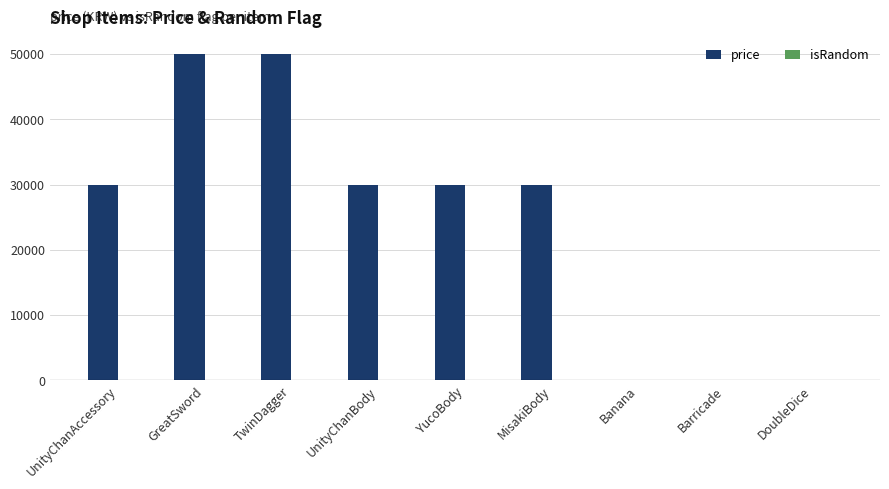

Is it true that price equals 30000 at YucoBody?

True